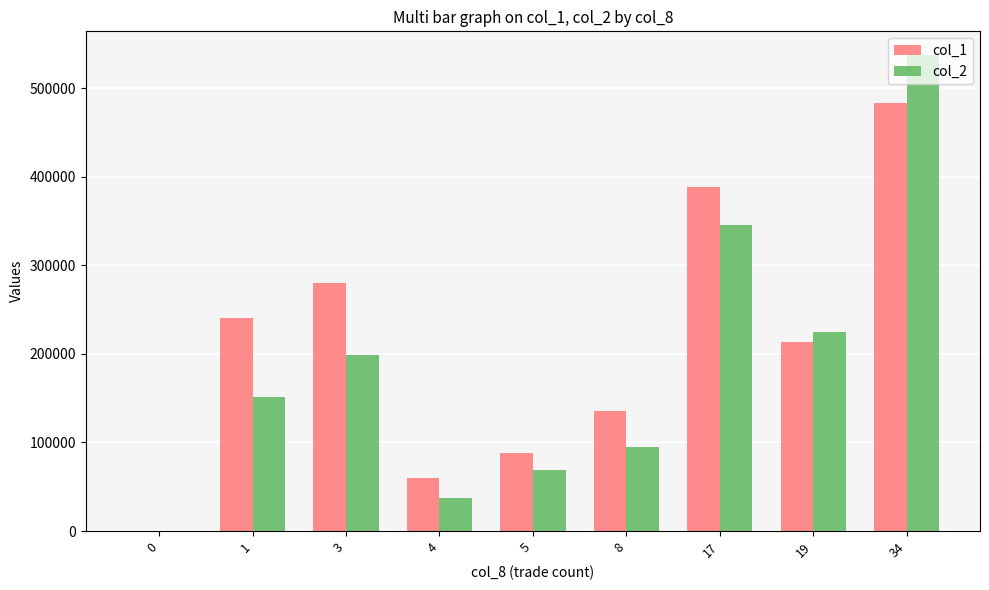

Reading right to left, what are all the values shown in this chart?

col_1: 483000	214000	388000	135000	88000	60000	280000	240000	0
col_2: 537290	224810	345290	94550	68630	37600	199150	151190	0